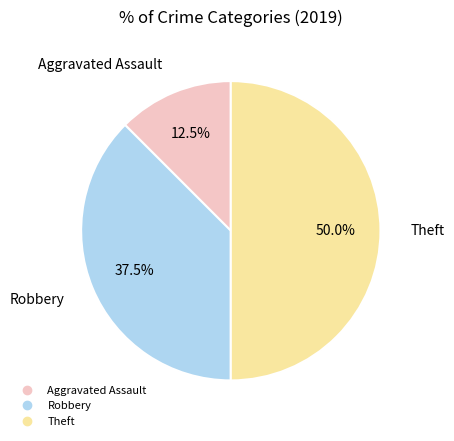

Which category has the biggest portion of the pie?

Theft